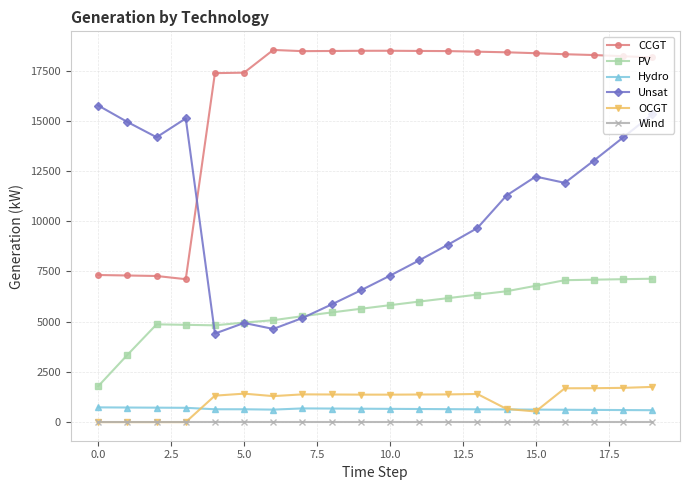

True or false: Unsat and OCGT intersect in this chart.

False